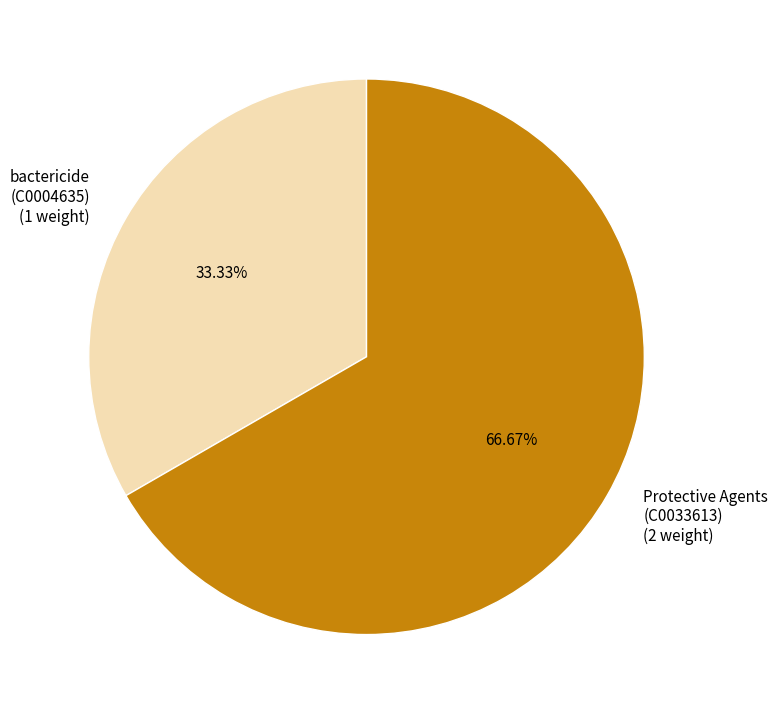

Combined, do Protective Agents and bactericide account for over 50%?

Yes